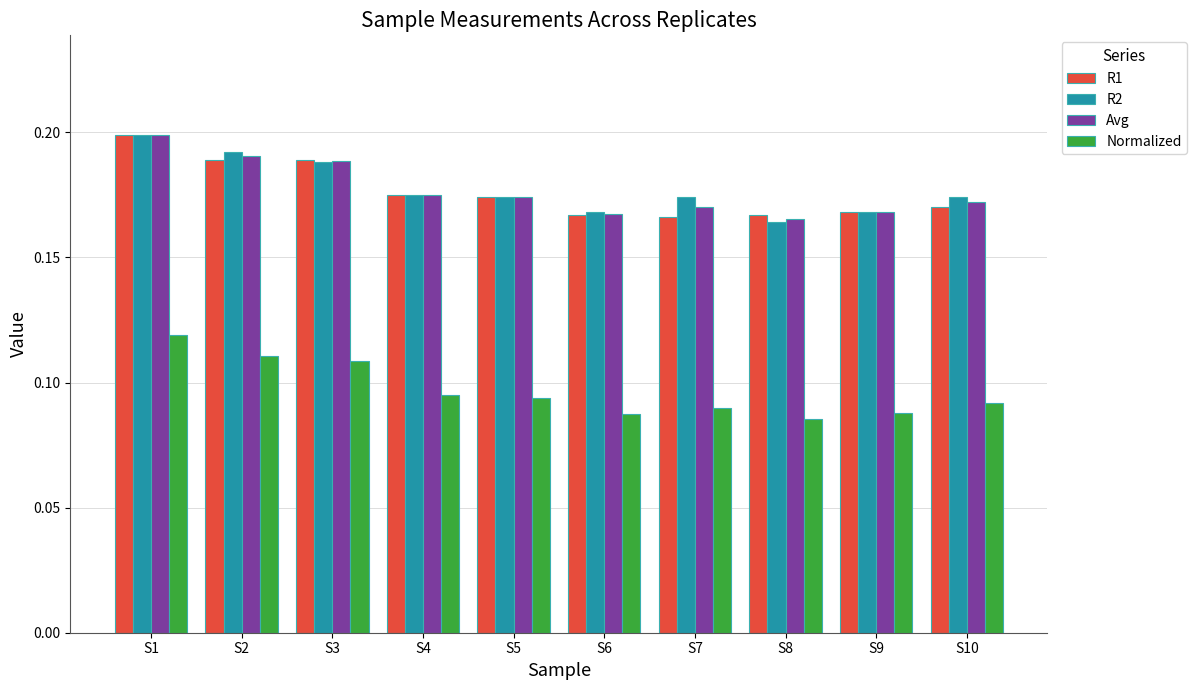

Which label corresponds to the largest value in the chart?

S1